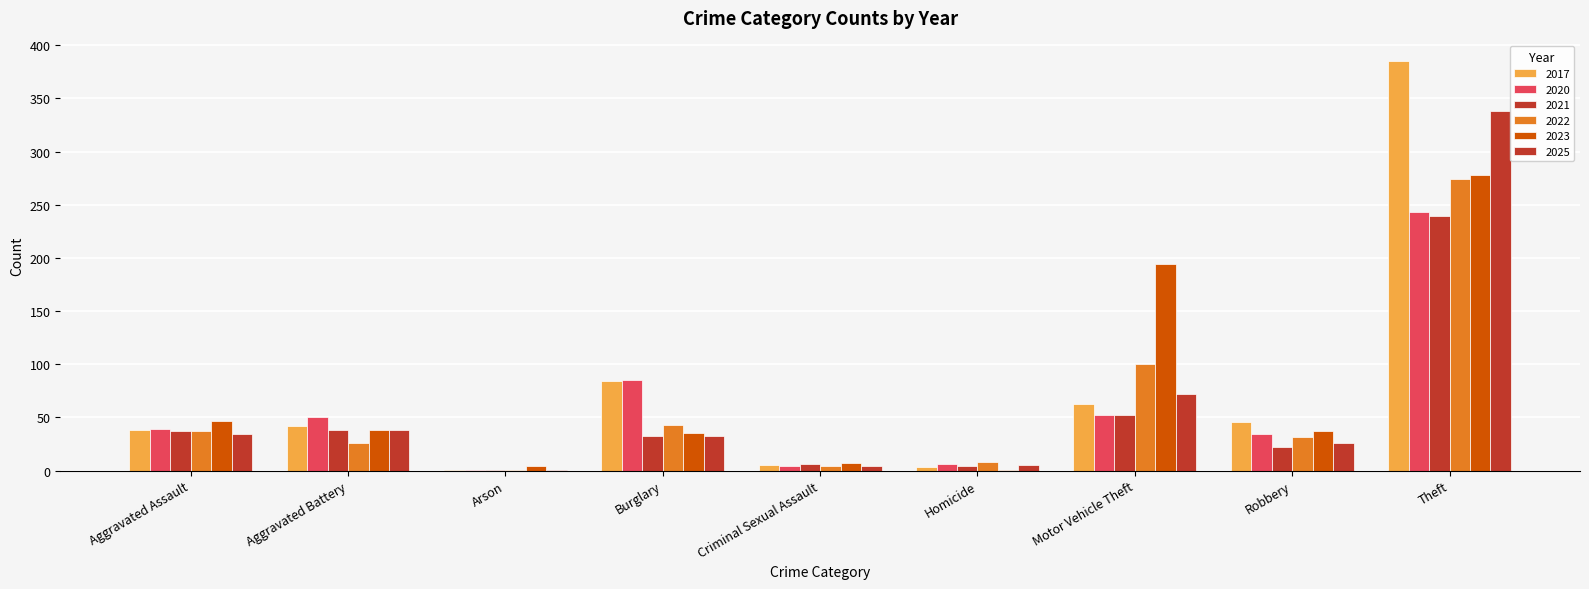

Reading left to right, extract all data points from this chart.

2017: Aggravated Assault=38	Aggravated Battery=42	Arson=1	Burglary=84	Criminal Sexual Assault=5	Homicide=3	Motor Vehicle Theft=63	Robbery=46	Theft=385	Total=667
2020: Aggravated Assault=39	Aggravated Battery=50	Arson=1	Burglary=85	Criminal Sexual Assault=4	Homicide=6	Motor Vehicle Theft=52	Robbery=34	Theft=243	Total=514
2021: Aggravated Assault=37	Aggravated Battery=38	Arson=1	Burglary=33	Criminal Sexual Assault=6	Homicide=4	Motor Vehicle Theft=52	Robbery=22	Theft=239	Total=432
2022: Aggravated Assault=37	Aggravated Battery=26	Arson=1	Burglary=43	Criminal Sexual Assault=4	Homicide=8	Motor Vehicle Theft=100	Robbery=32	Theft=274	Total=525
2023: Aggravated Assault=47	Aggravated Battery=38	Arson=4	Burglary=35	Criminal Sexual Assault=7	Homicide=1	Motor Vehicle Theft=194	Robbery=37	Theft=278	Total=641
2025: Aggravated Assault=34	Aggravated Battery=38	Arson=1	Burglary=33	Criminal Sexual Assault=4	Homicide=5	Motor Vehicle Theft=72	Robbery=26	Theft=338	Total=551